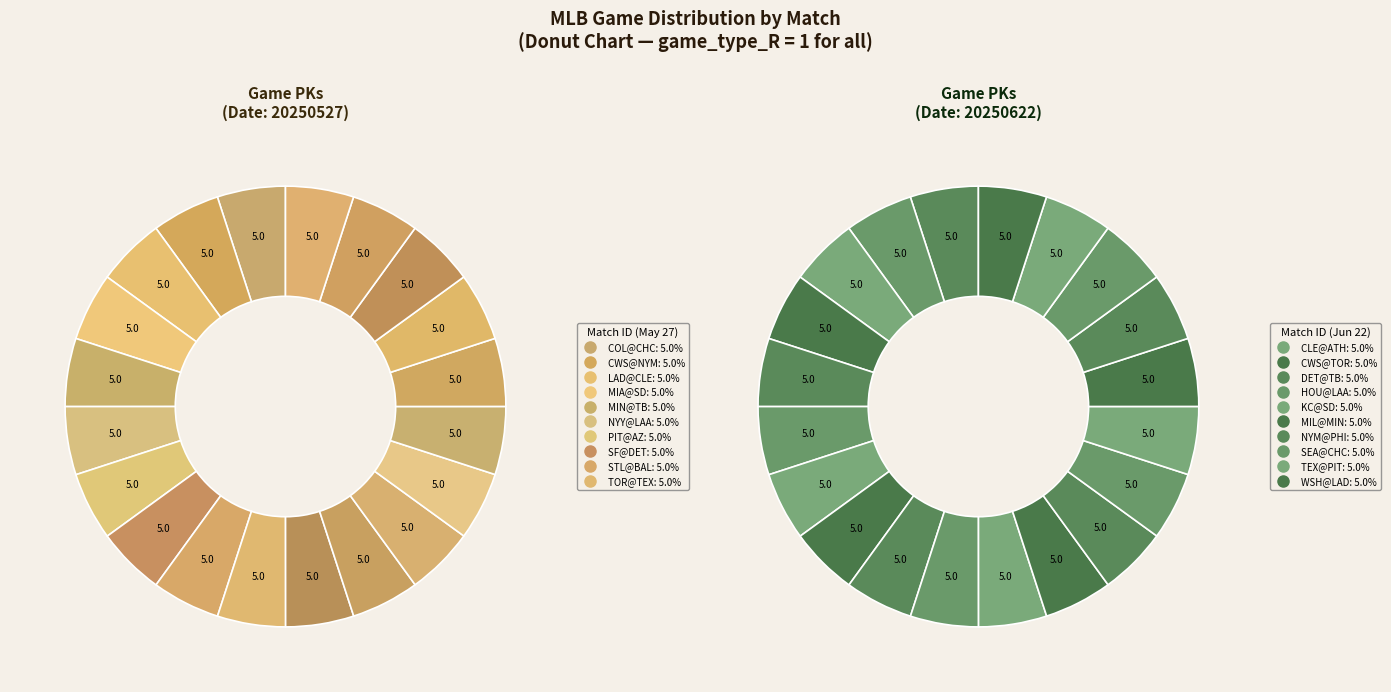

How many slices are in this pie chart?

20